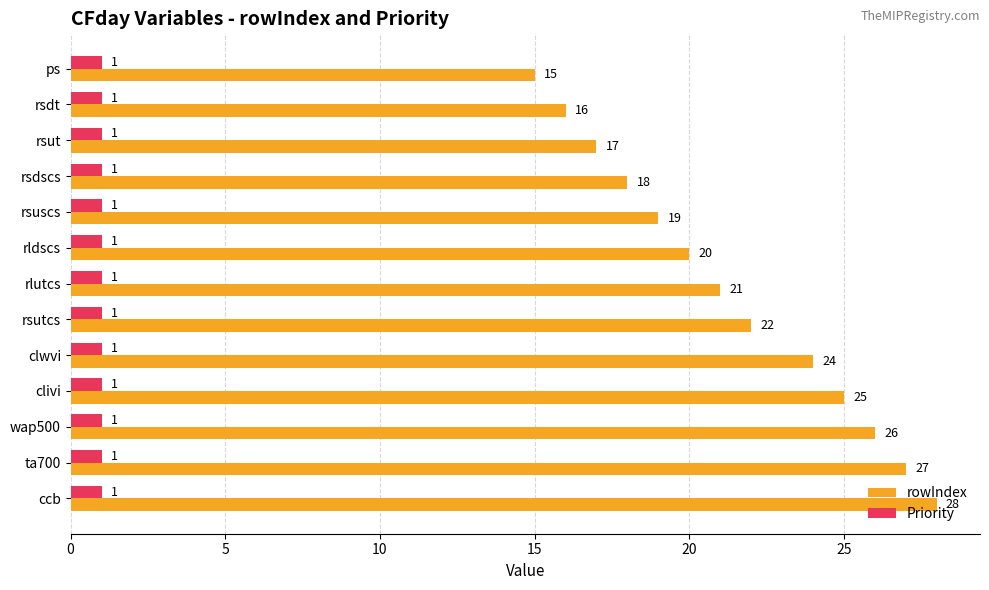

List the labels in order of rowIndex value, smallest first.

ps, rsdt, rsut, rsdscs, rsuscs, rldscs, rlutcs, rsutcs, clwvi, clivi, wap500, ta700, ccb